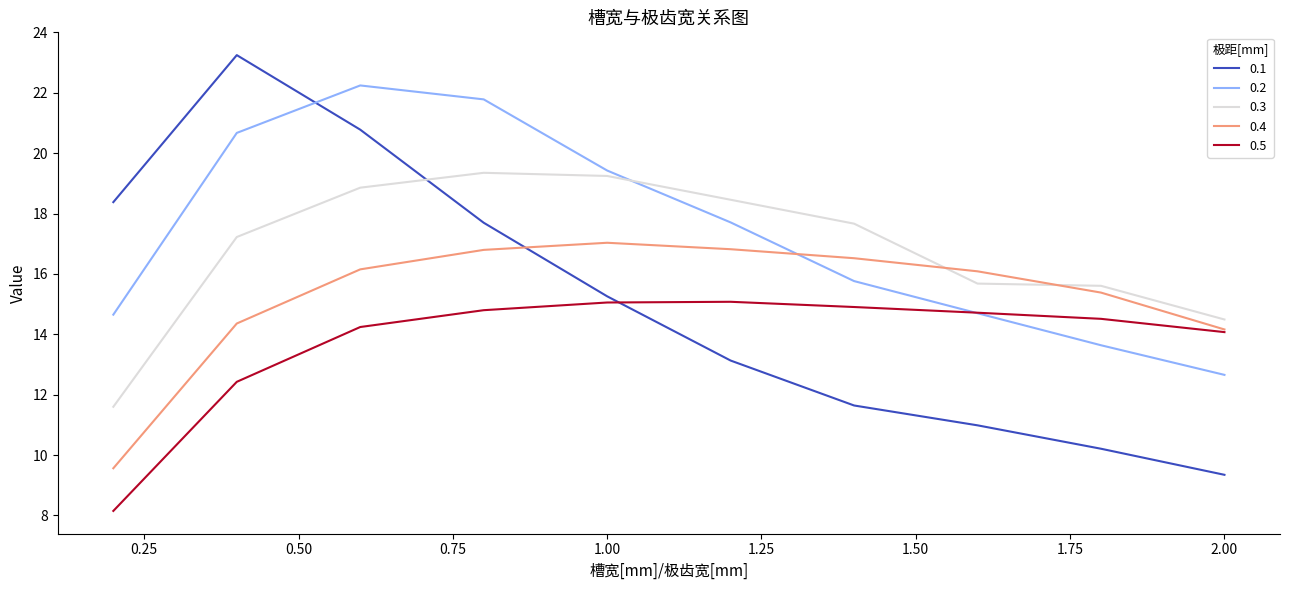

What is the difference between the maximum and minimum values in the 0.2 series?

9.6